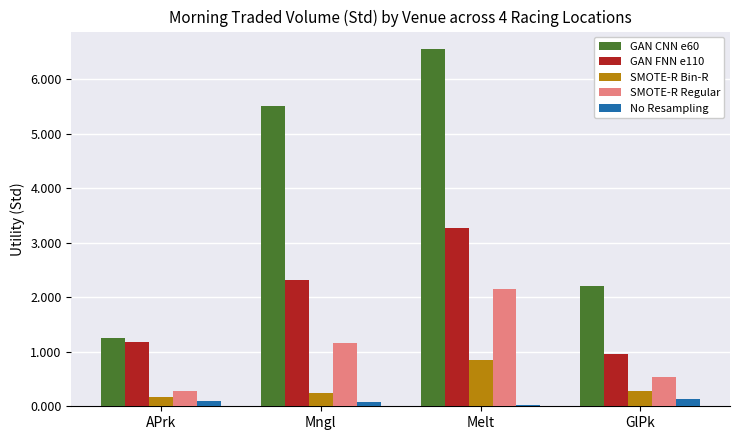

What is the sum of all GAN CNN e60 values?

15.5